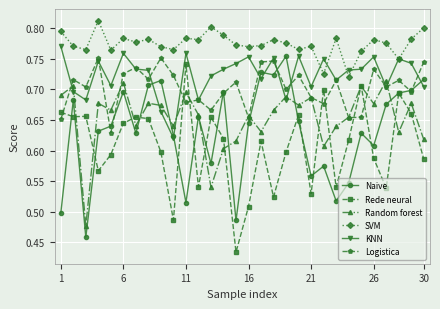

How many data points does each series have?

30